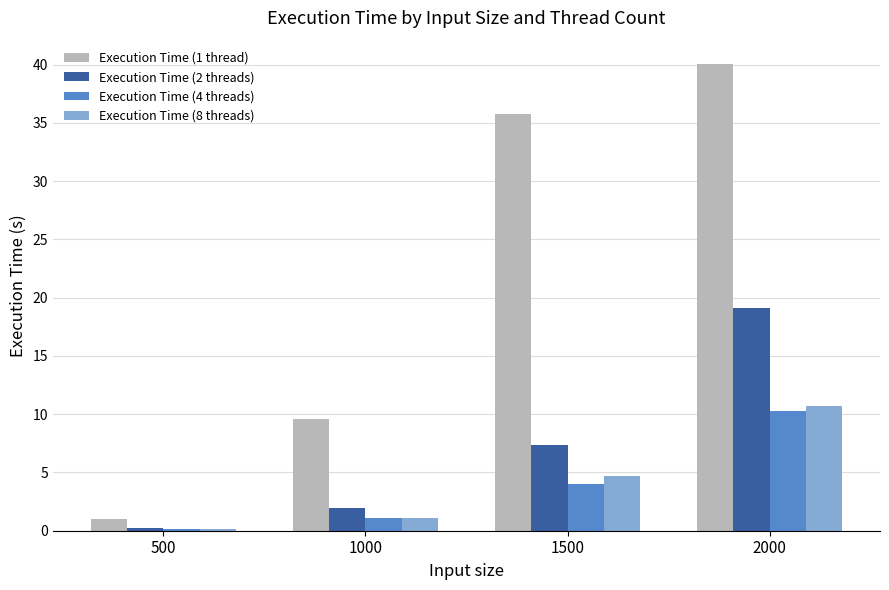

Reading left to right, list all the values displayed in this chart.

Execution Time (1 thread): 1.0	9.6	35.8	40.1
Execution Time (2 threads): 0.2	2.0	7.4	19.1
Execution Time (4 threads): 0.1	1.1	4.0	10.3
Execution Time (8 threads): 0.1	1.1	4.7	10.7